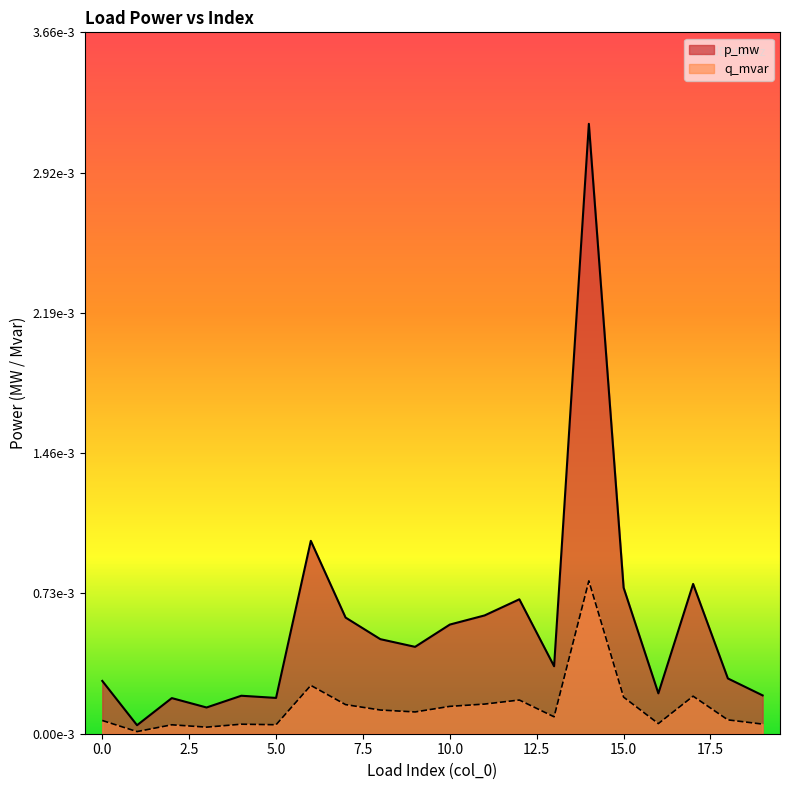

True or false: p_mw and q_mvar cross at least once.

False